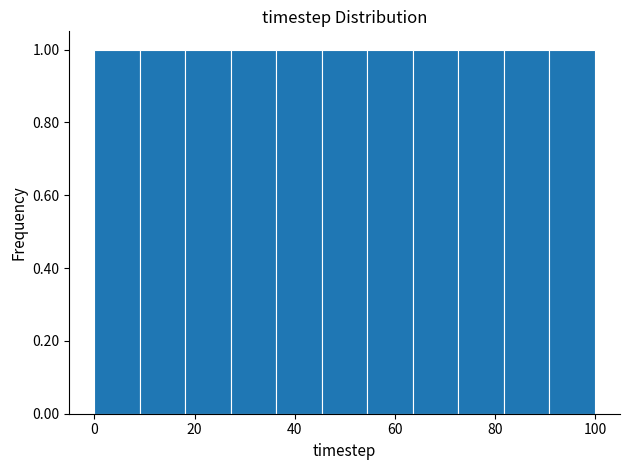

What is the height of the bar covering 46 to 54 on the x-axis? Neither the bar edges nor the heights are printed on the chart, so give them approximately, as read against the axes.

1